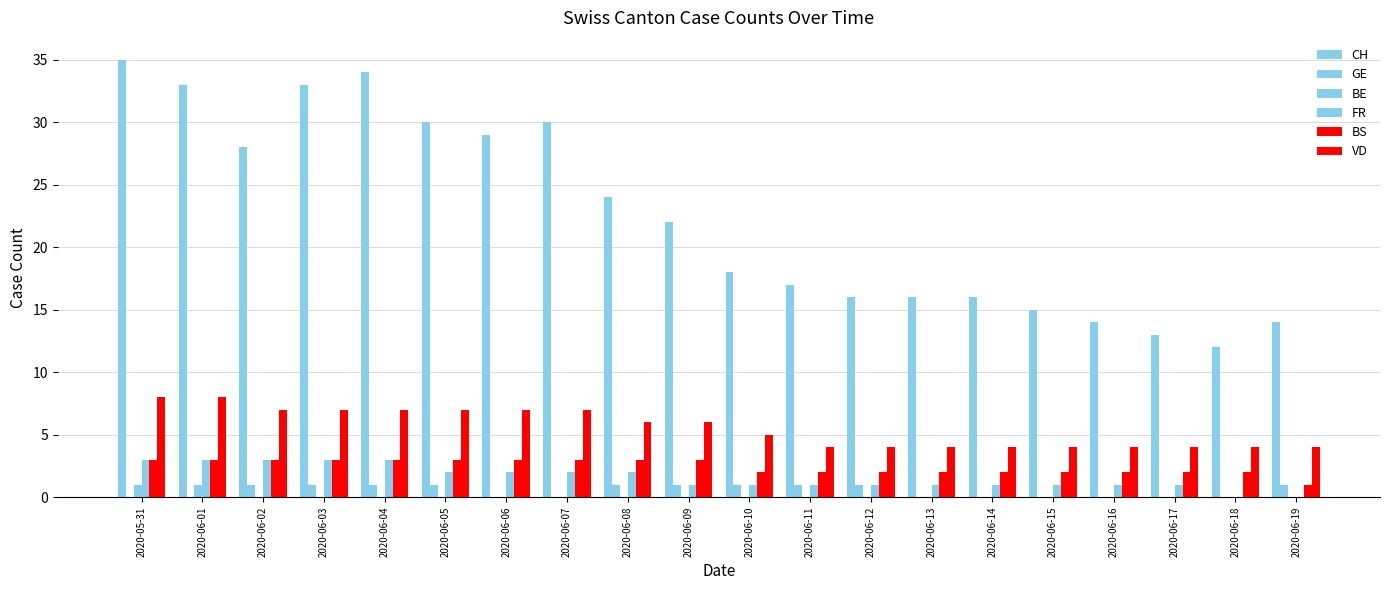

Reading right to left, list all the values displayed in this chart.

CH: 14	12	13	14	15	16	16	16	17	18	22	24	30	29	30	34	33	28	33	35
GE: 1	0	0	0	0	0	0	1	1	1	1	1	0	0	1	1	1	1	0	0
BE: 0	0	0	0	0	0	0	0	0	0	0	0	0	0	0	0	0	0	1	1
FR: 0	0	1	1	1	1	1	1	1	1	1	2	2	2	2	3	3	3	3	3
BS: 1	2	2	2	2	2	2	2	2	2	3	3	3	3	3	3	3	3	3	3
VD: 4	4	4	4	4	4	4	4	4	5	6	6	7	7	7	7	7	7	8	8